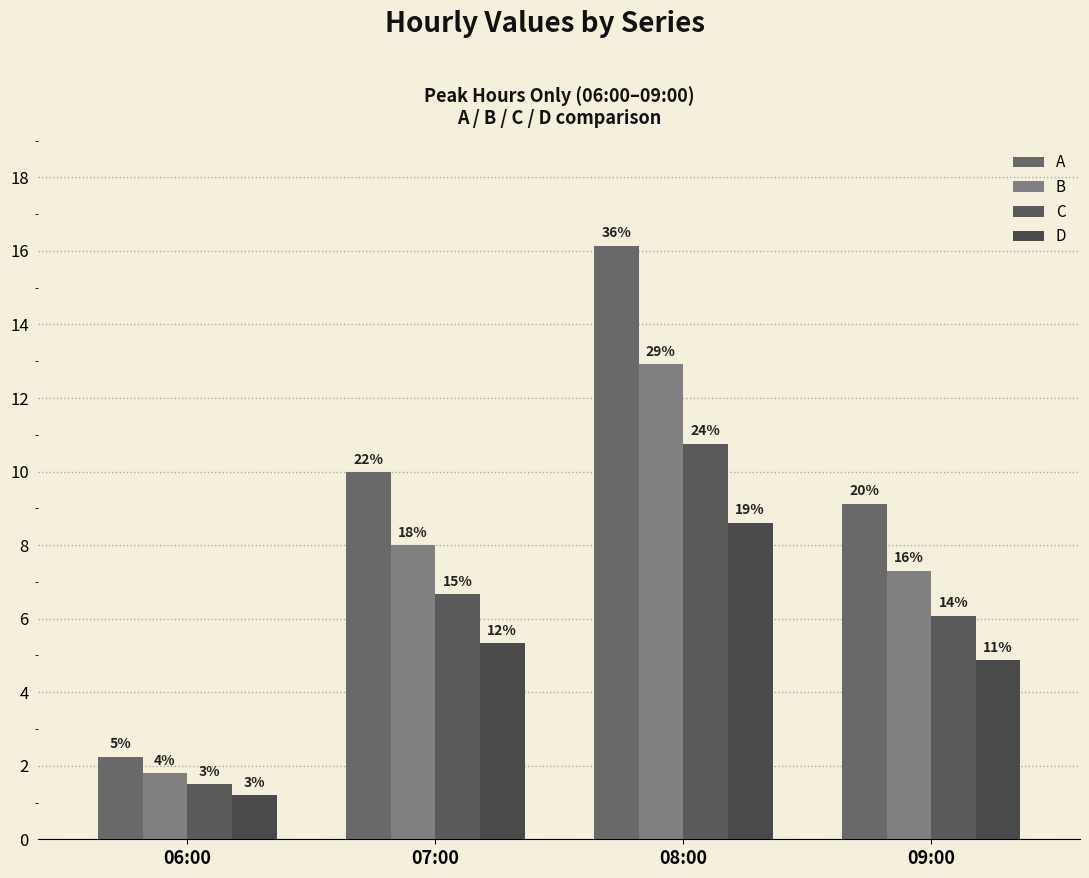

What is the average value of the C series?

6.2